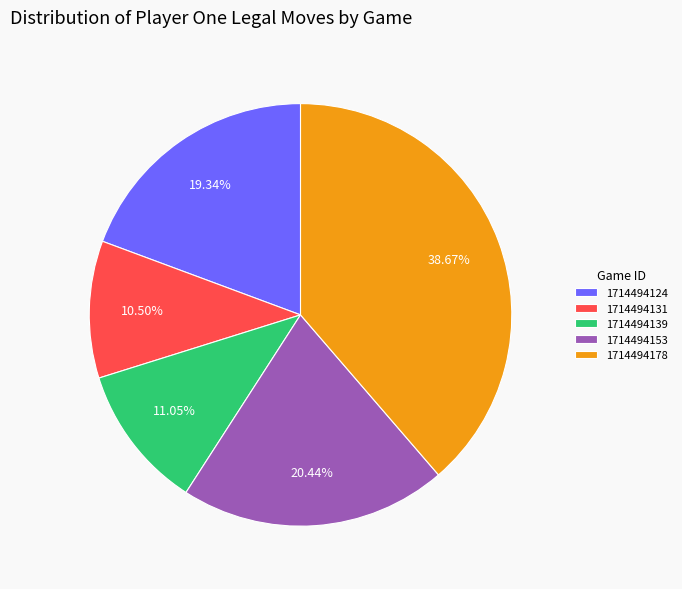

Rank the categories by value from lowest to highest.

1714494131, 1714494139, 1714494124, 1714494153, 1714494178